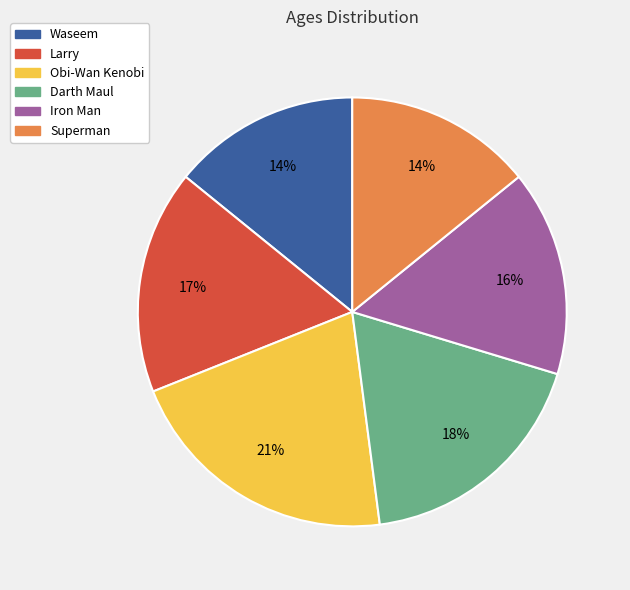

The Obi-Wan Kenobi slice represents 32% of the pie. True or false?

False